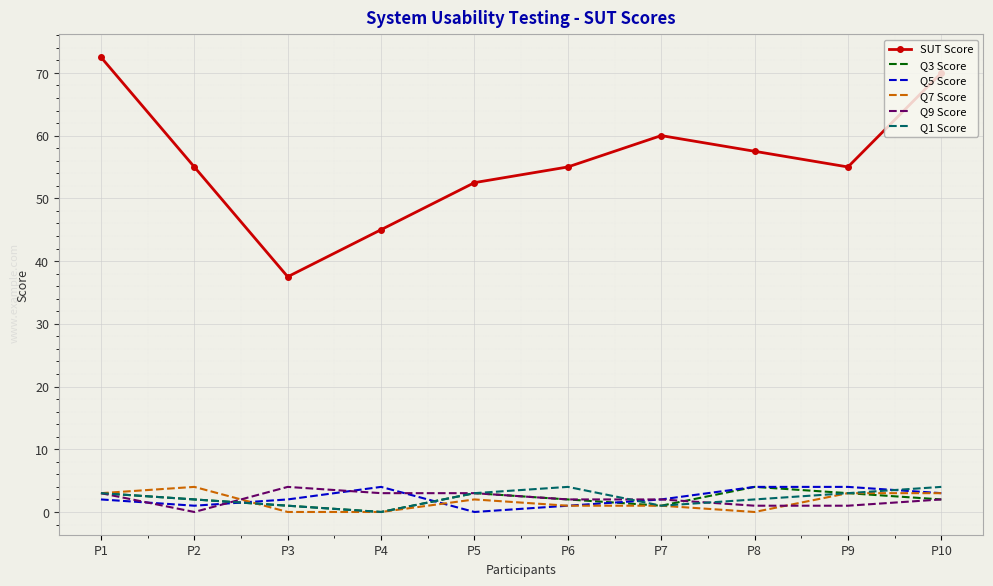

Which category has the highest value in the Q7 Score series?

P2